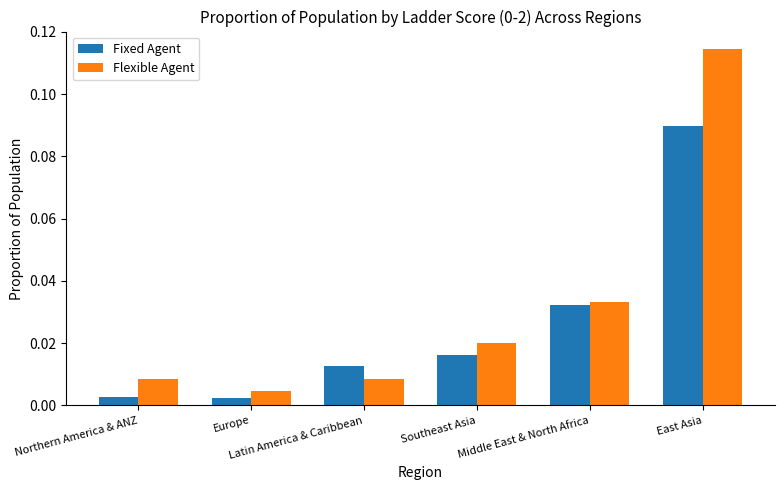

How many bars are there in total?

12